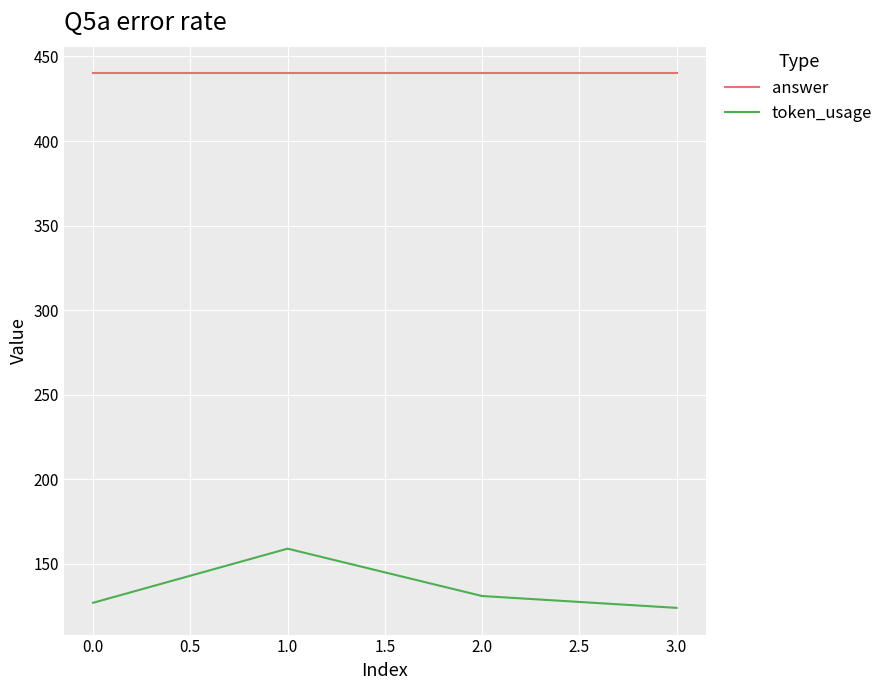

Rank the series by their maximum value, from highest to lowest.

answer, token_usage